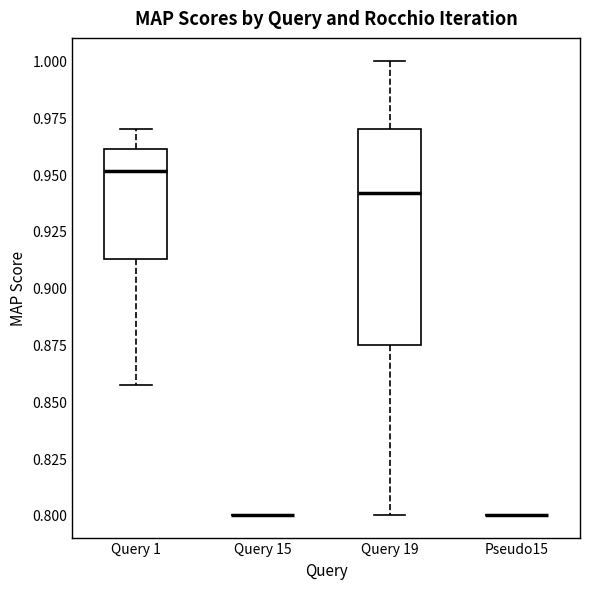

Which box is the tallest, from its lower edge to its upper edge?

Query 19